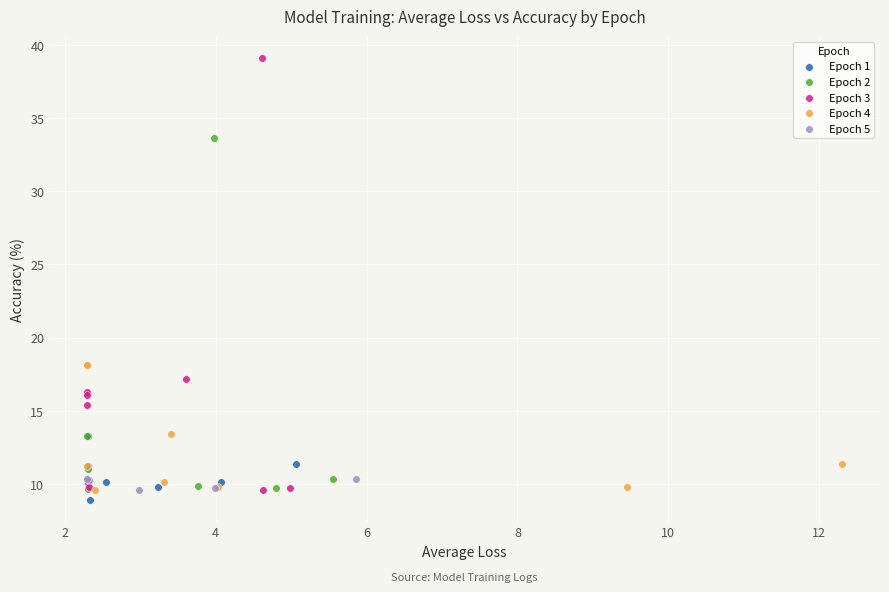

Which series contains the highest Y value?

Epoch 3